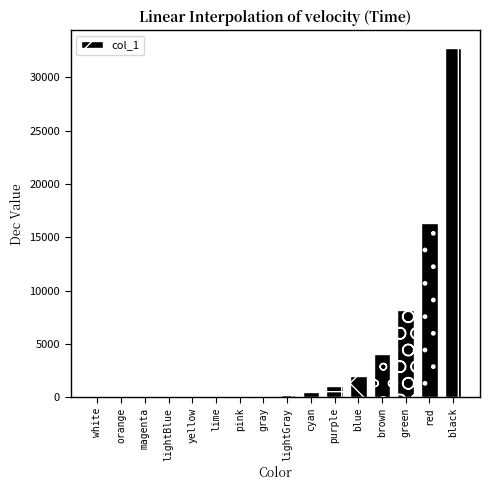

Count the number of data series in this chart.

1